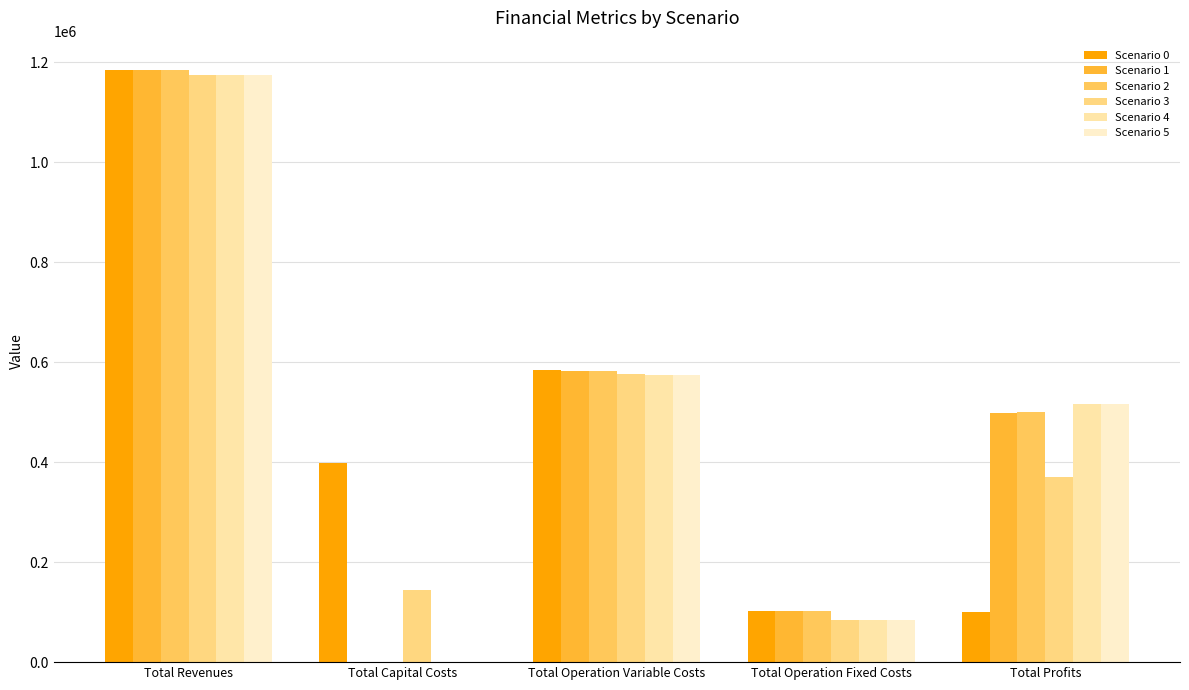

Are the bars grouped side by side (vs. stacked)?

Yes